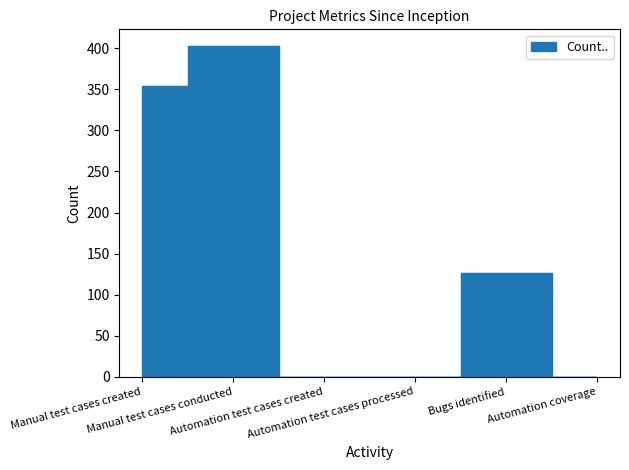

Reading right to left, transcribe all the data shown in this chart.

0	126	0	0	403	354